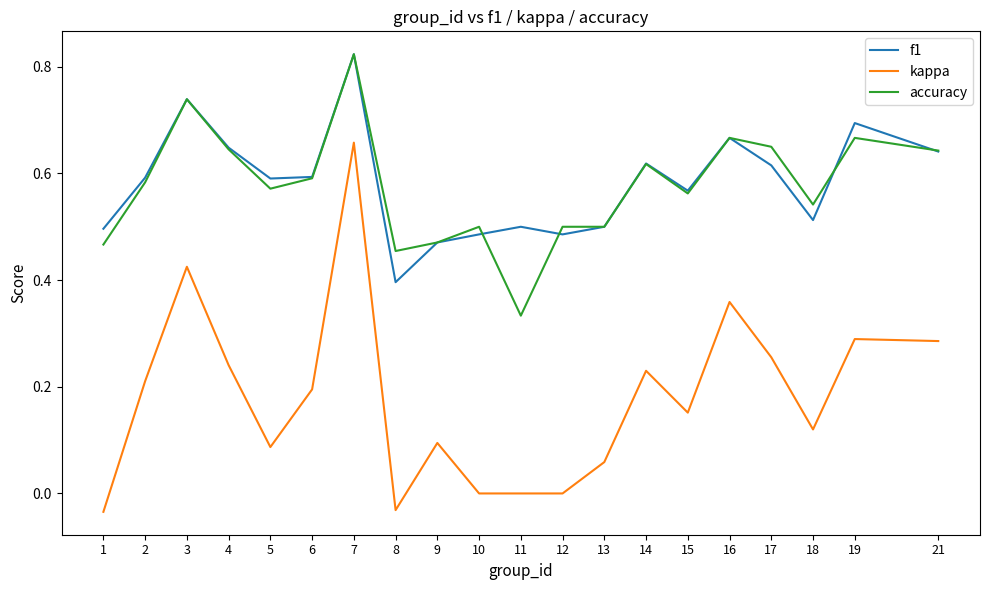

Is it true that kappa equals 0.3 at 15?

False